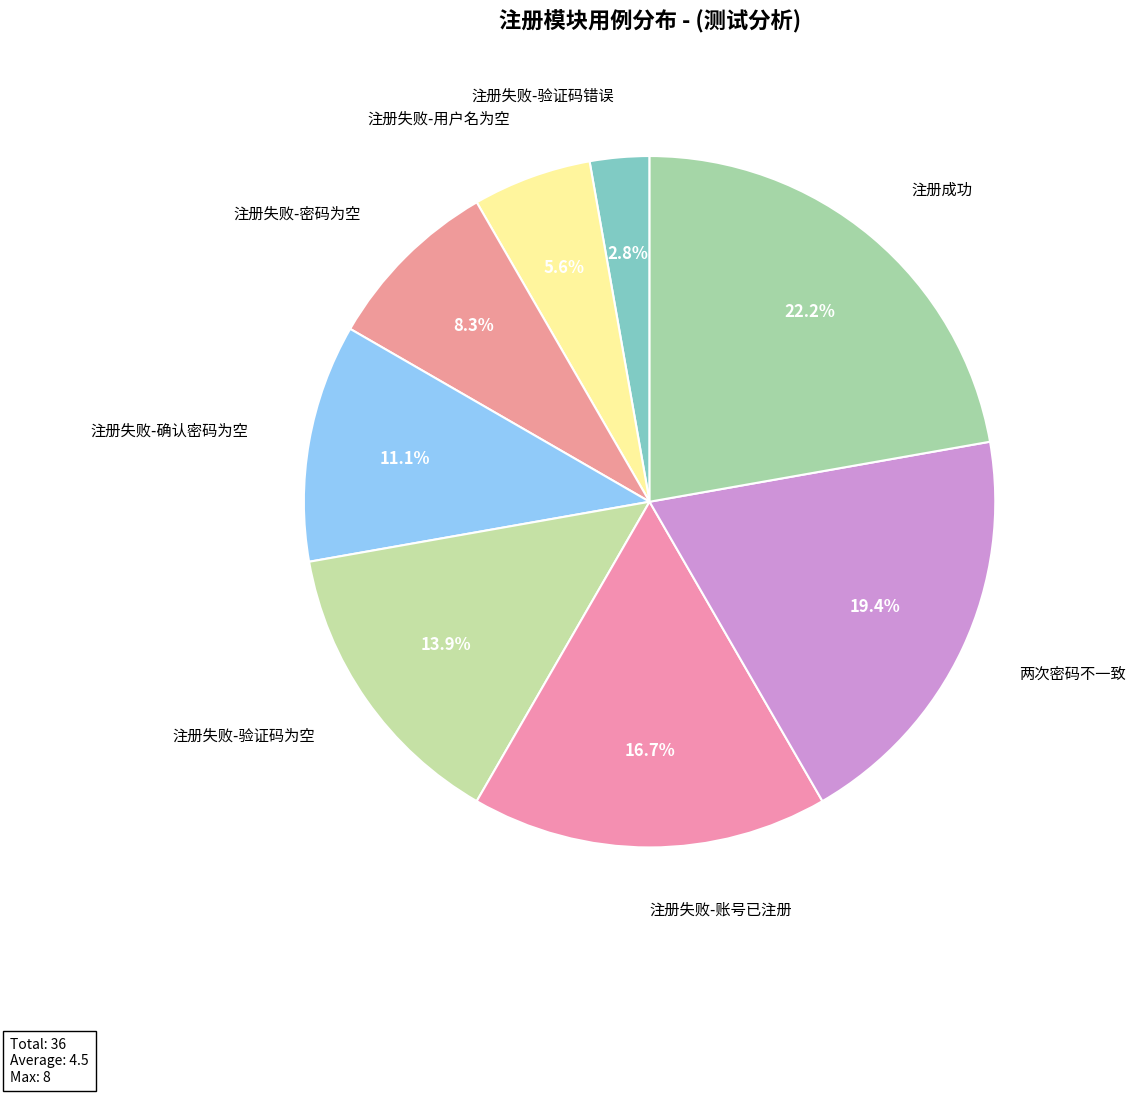

Rank the categories by value from lowest to highest.

注册失败-验证码错误, 注册失败-用户名为空, 注册失败-密码为空, 注册失败-确认密码为空, 注册失败-验证码为空, 注册失败-账号已注册, 两次密码不一致, 注册成功